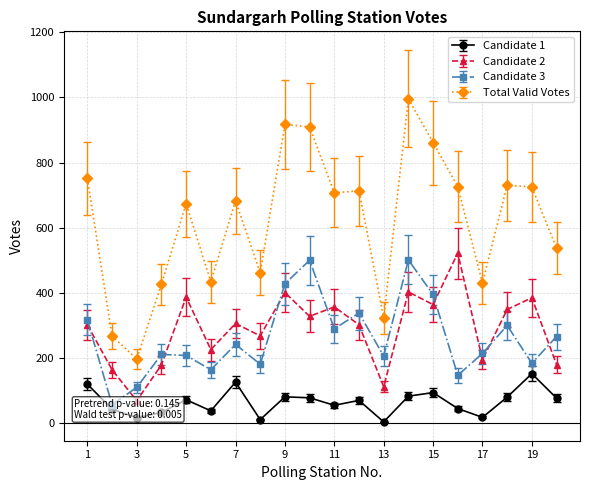

True or false: Candidate 2 and Total Valid Votes intersect in this chart.

False